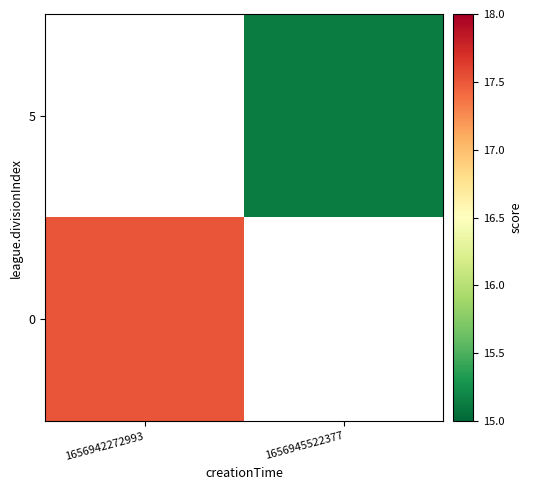

Rank the series by their average value, from highest to lowest.

0, 5